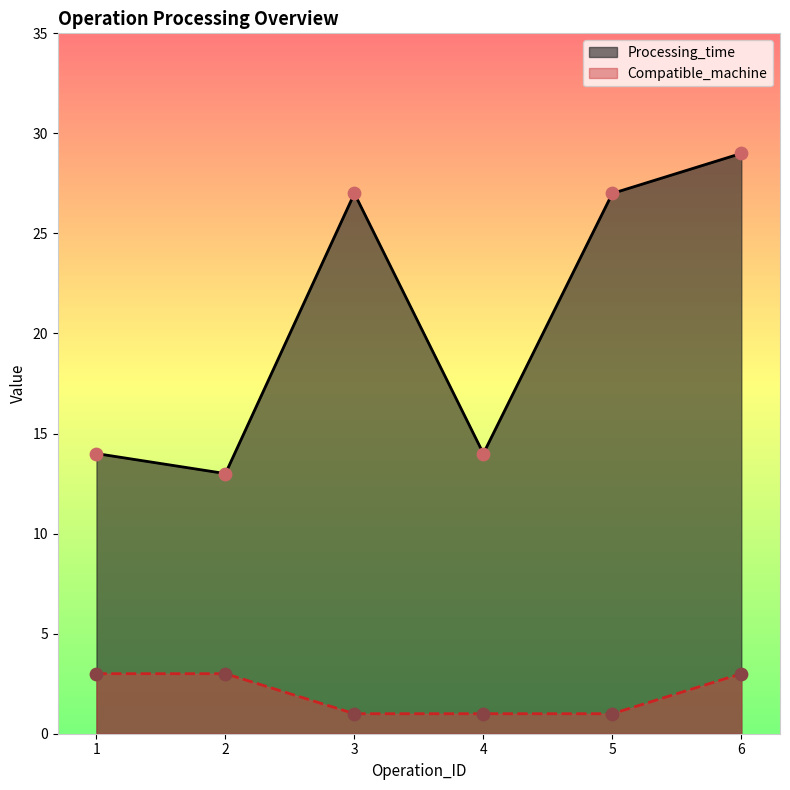

Which series reaches the minimum Y coordinate?

Compatible_machine